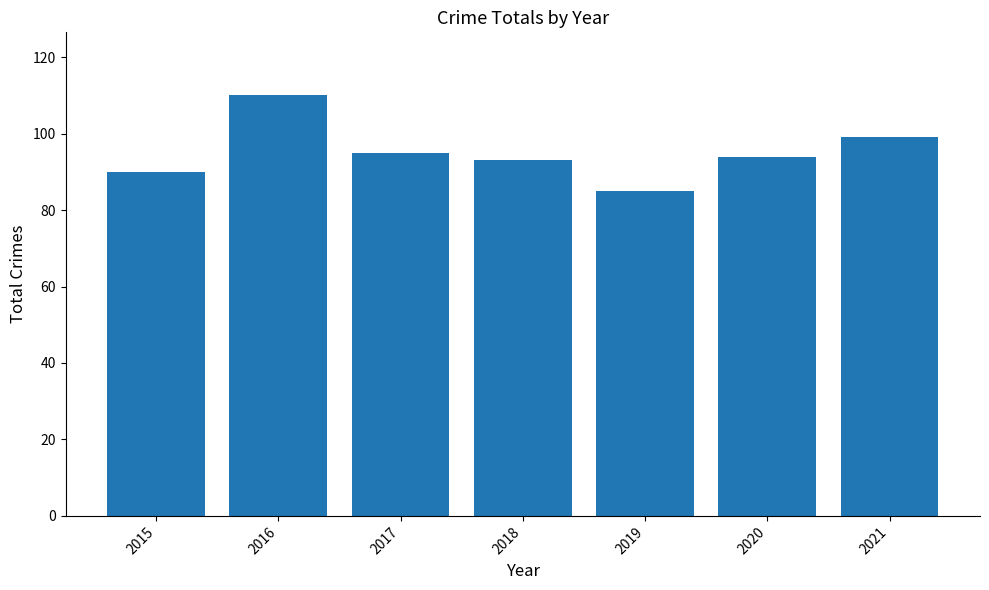

Reading left to right, transcribe all the data shown in this chart.

2015=90	2016=110	2017=95	2018=93	2019=85	2020=94	2021=99